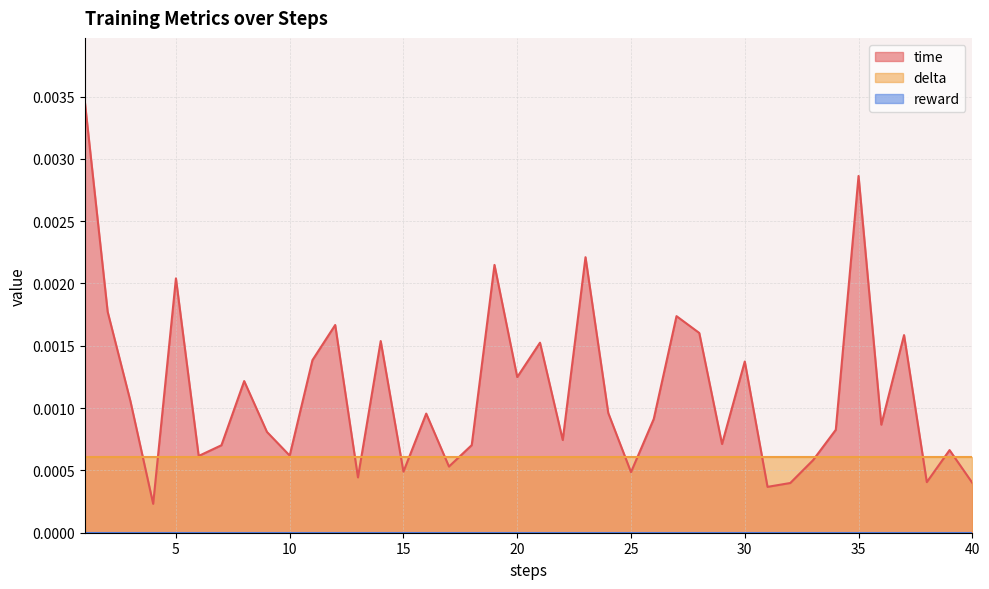

Which series has the widest spread of values?

time